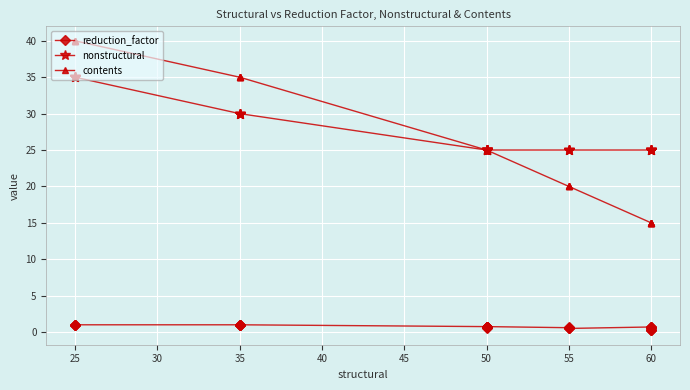

What is the minimum value for contents?

15.0